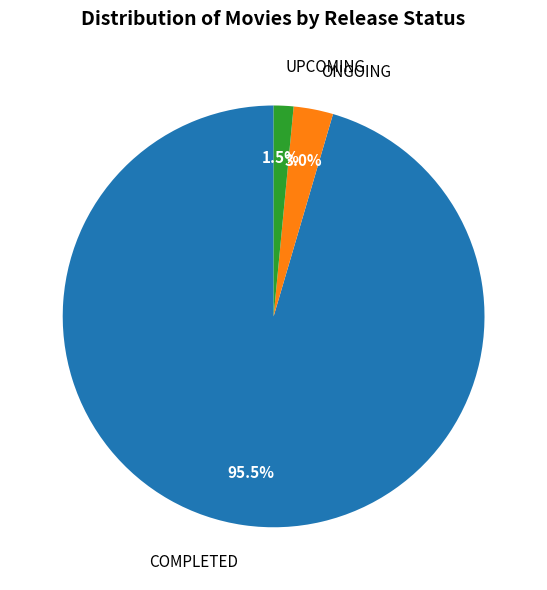

What is the majority slice?

COMPLETED